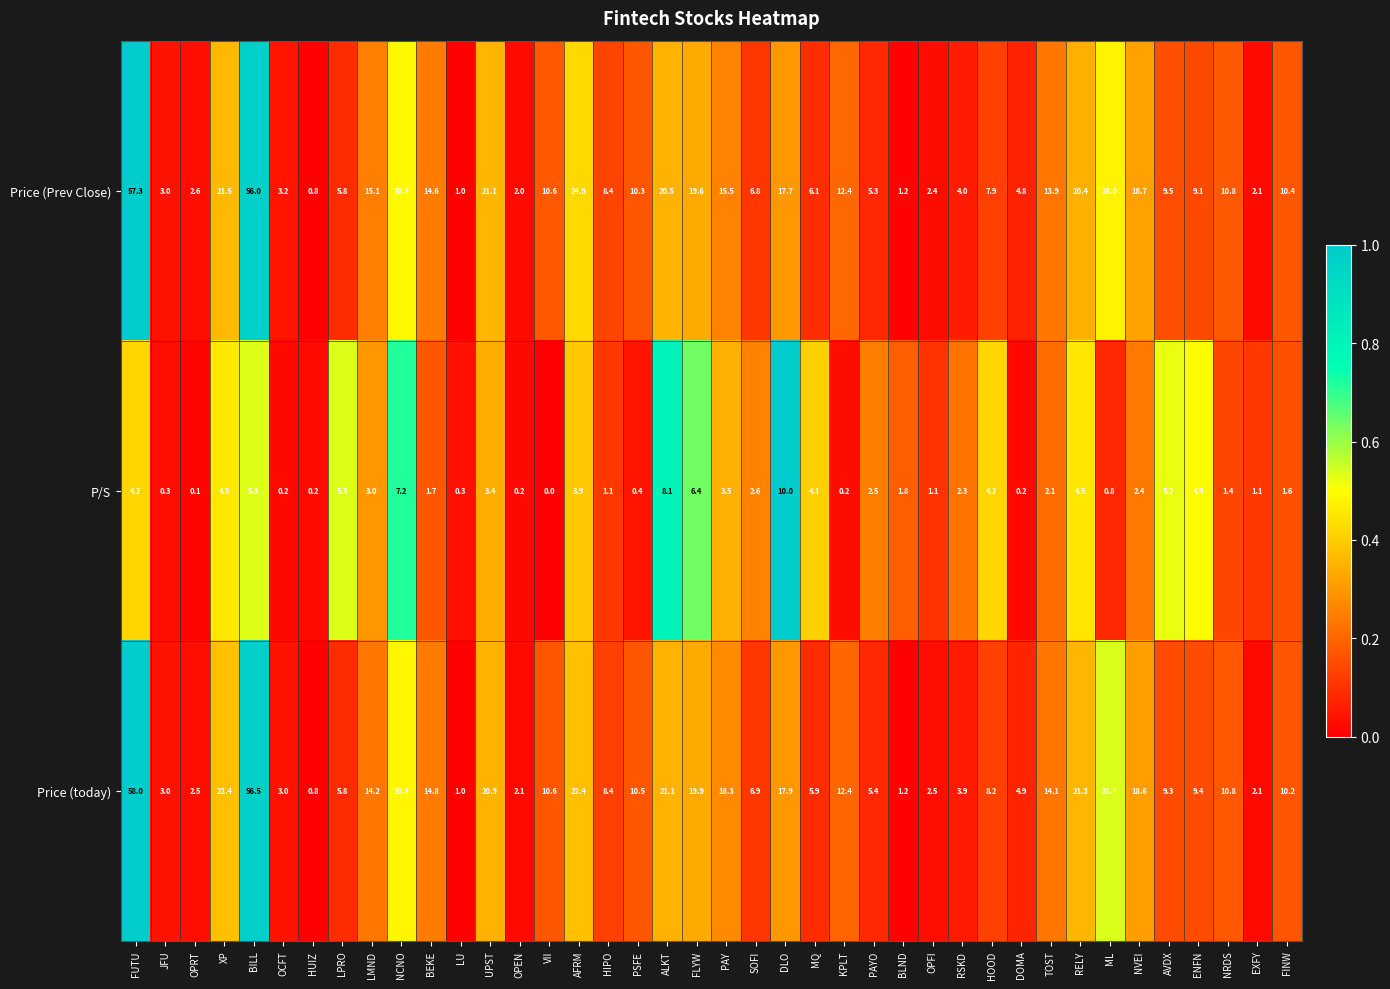

What is the difference between the maximum and minimum values in the Price (today) series?

57.2